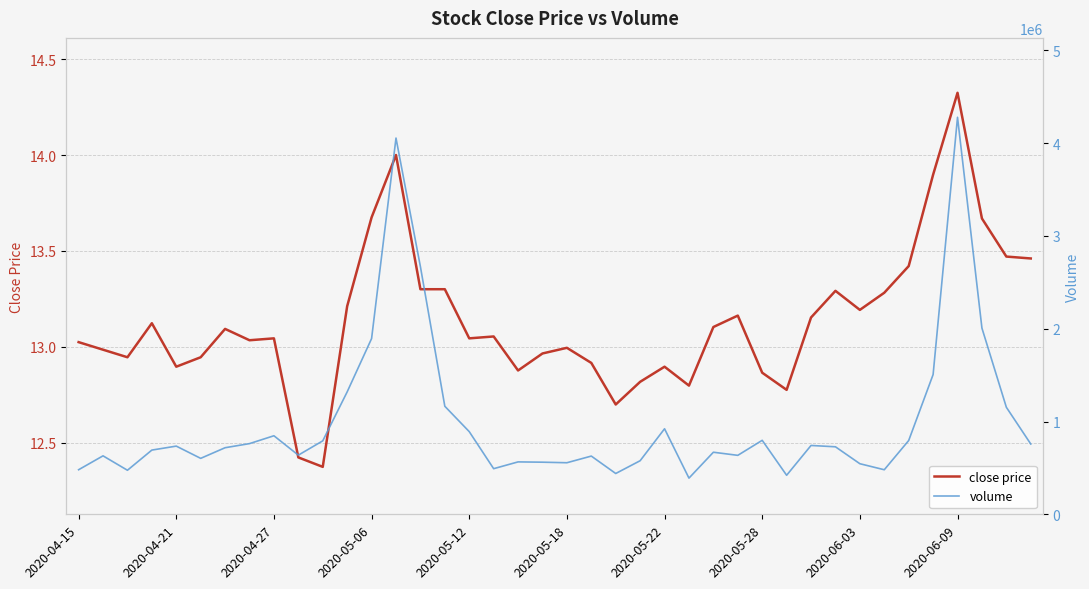

Is it true that close price equals 2.9 at 2020-06-03?

False